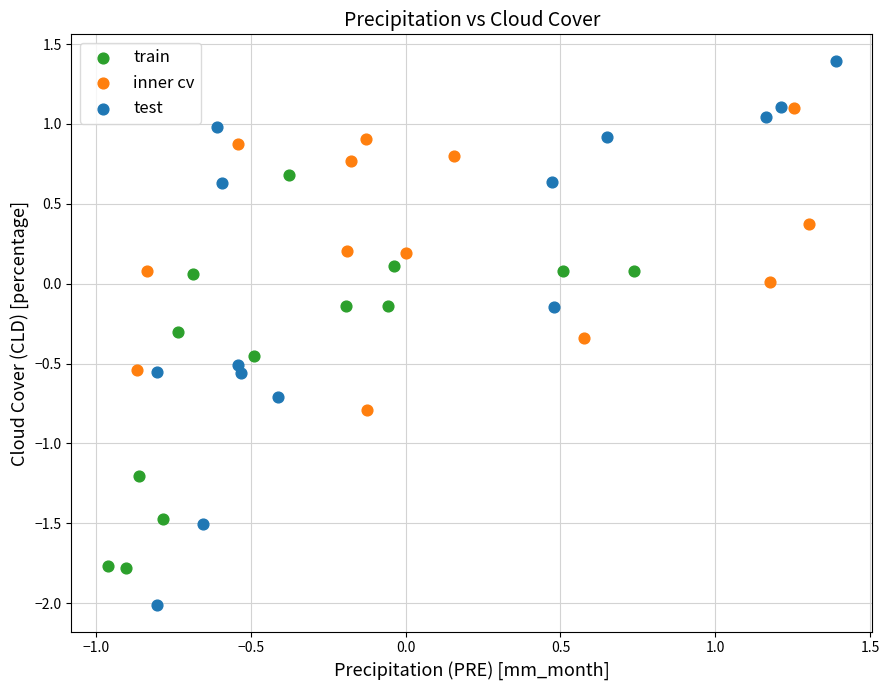

Which series contains the lowest Y value?

test